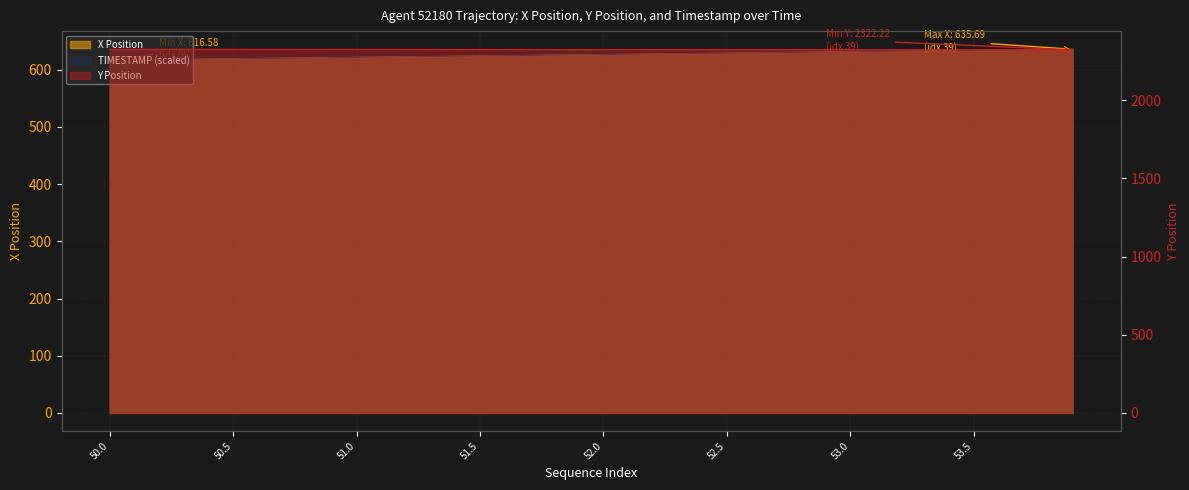

True or false: TIMESTAMP and X cross at least once.

False